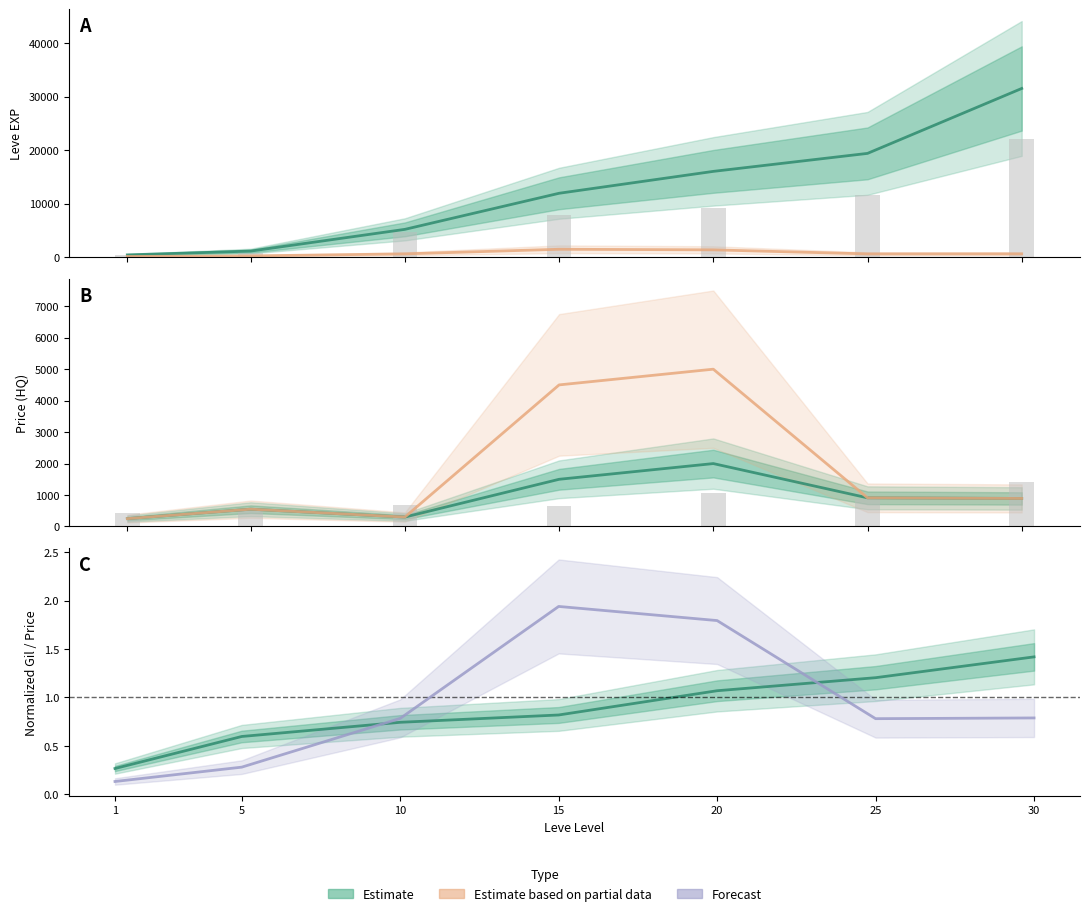

Is the value of Avg Price at 15 greater than the value of Leve EXP at 20?

No